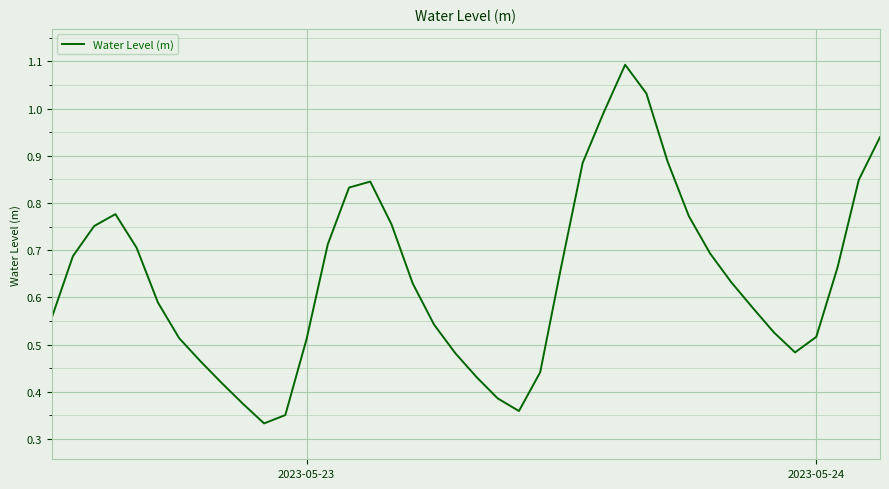

Is this an area chart (filled region under the line)?

No